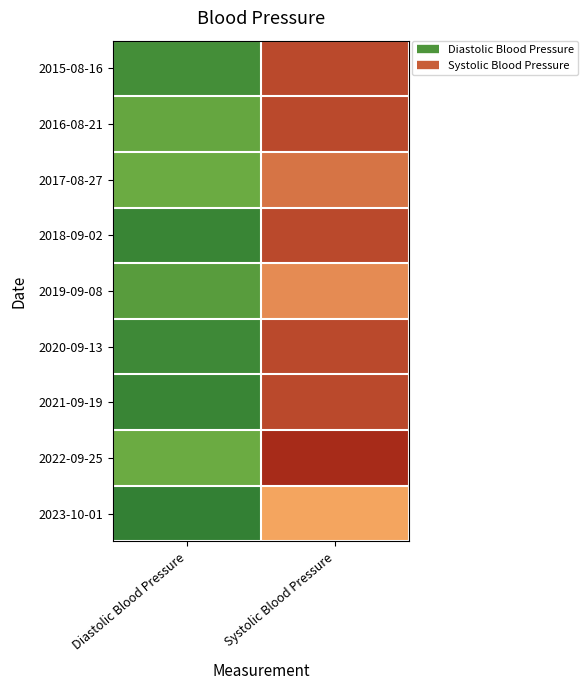

Reading right to left, transcribe all the data shown in this chart.

2015-08-16: Systolic Blood Pressure=123	Diastolic Blood Pressure=77
2016-08-21: Systolic Blood Pressure=123	Diastolic Blood Pressure=82
2017-08-27: Systolic Blood Pressure=119	Diastolic Blood Pressure=83
2018-09-02: Systolic Blood Pressure=123	Diastolic Blood Pressure=75
2019-09-08: Systolic Blood Pressure=117	Diastolic Blood Pressure=80
2020-09-13: Systolic Blood Pressure=123	Diastolic Blood Pressure=76
2021-09-19: Systolic Blood Pressure=123	Diastolic Blood Pressure=75
2022-09-25: Systolic Blood Pressure=126	Diastolic Blood Pressure=83
2023-10-01: Systolic Blood Pressure=114	Diastolic Blood Pressure=74